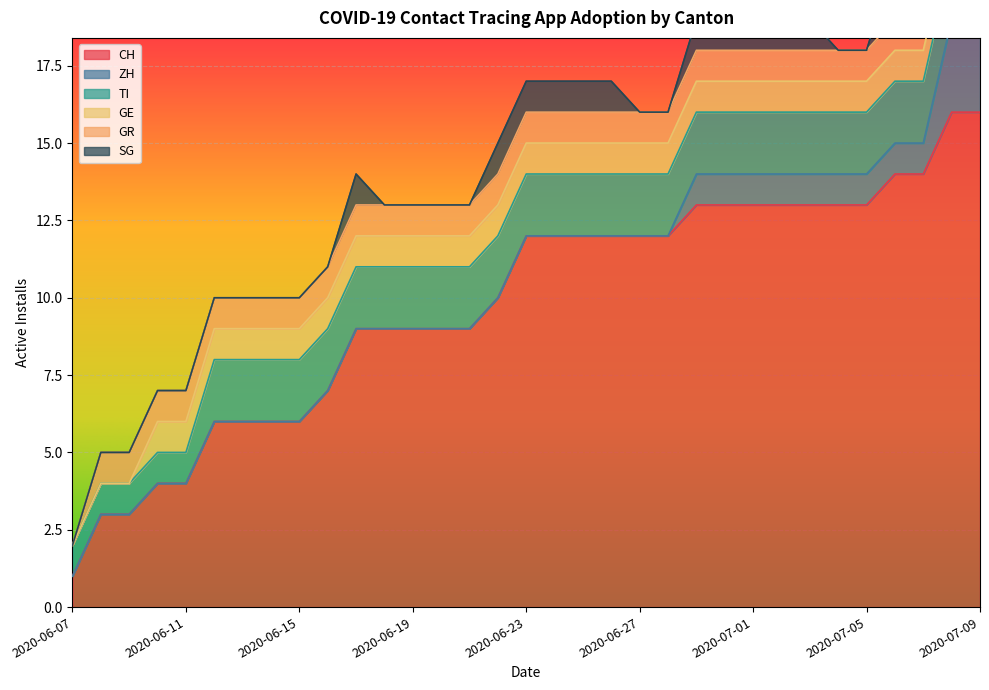

Where is ZH nearest to the value 1?

2020-06-29